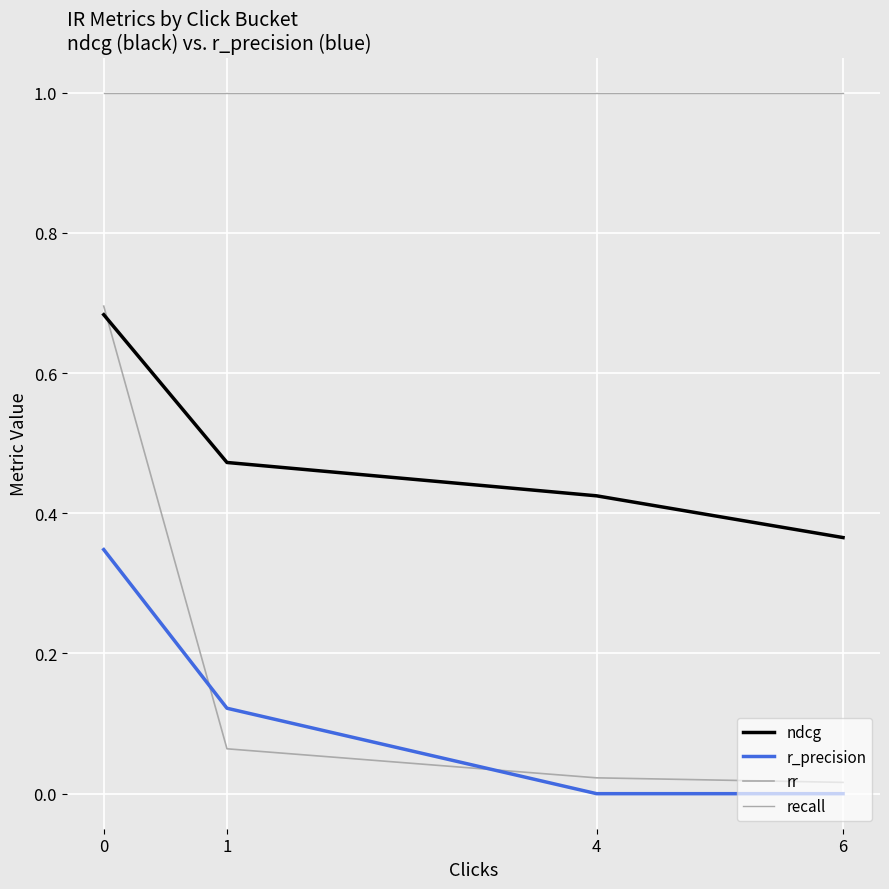

Is this an area chart (filled region under the line)?

No